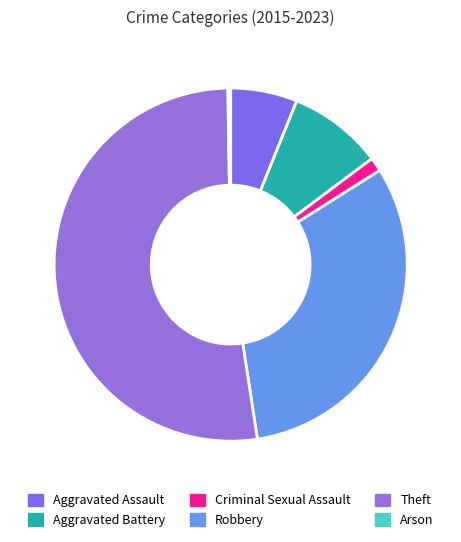

Count the number of slices in the pie.

6